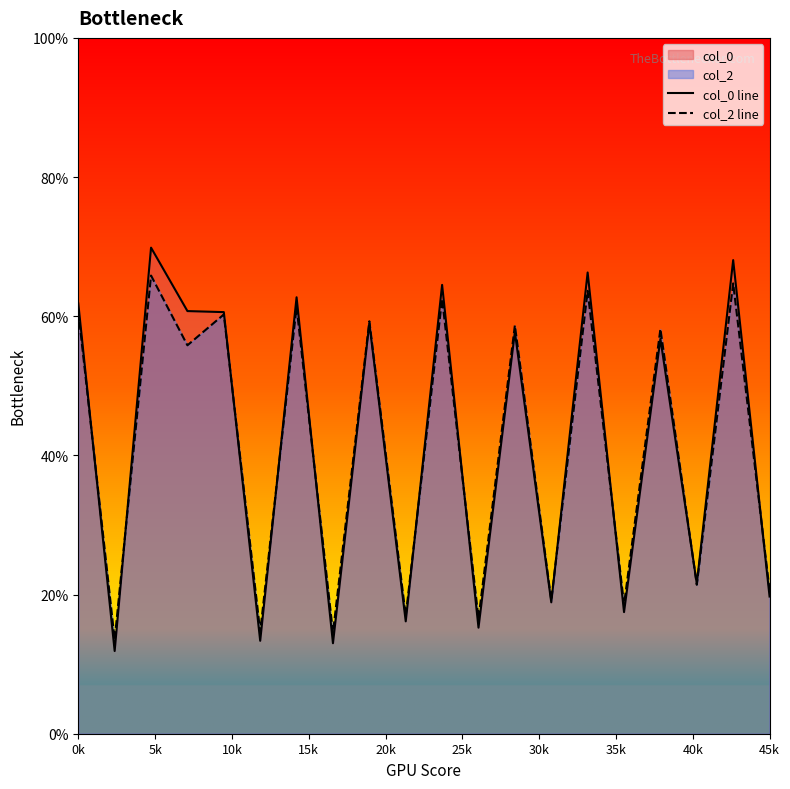

What is the total value across all series at 45k?

40.3